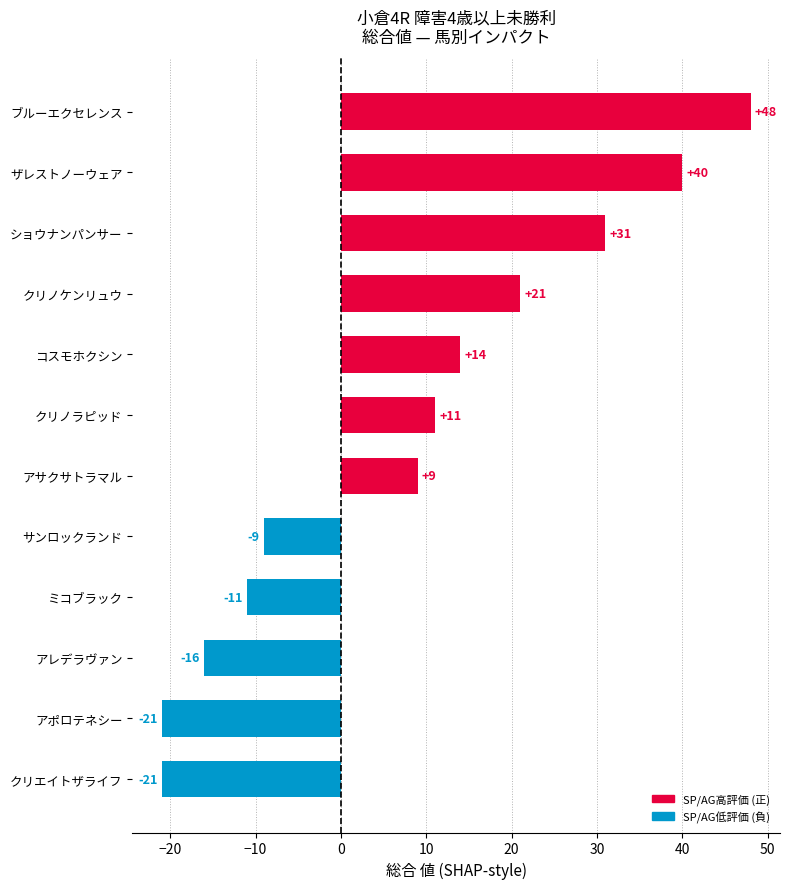

Count the number of data series in this chart.

1